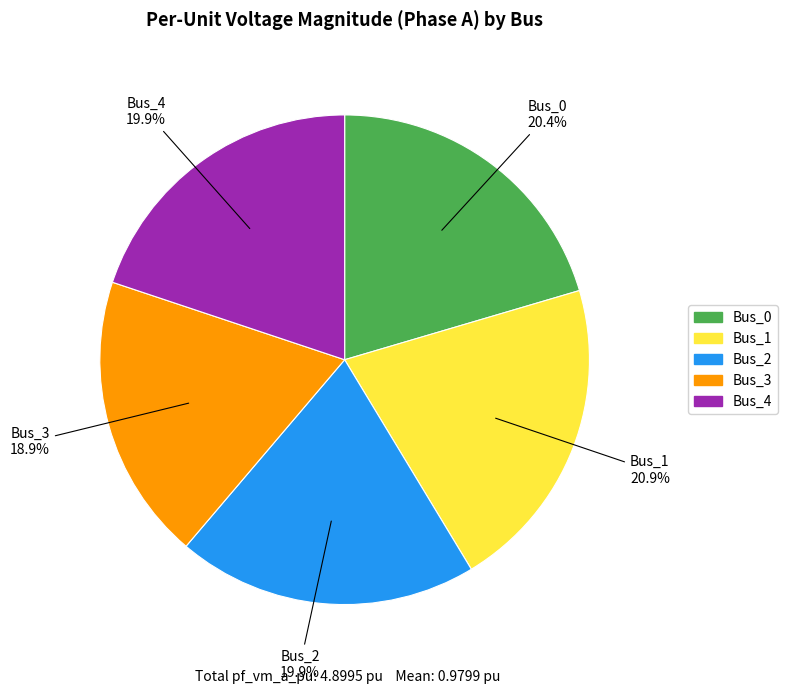

What percentage do Bus_4 and Bus_0 together represent?

40.3%